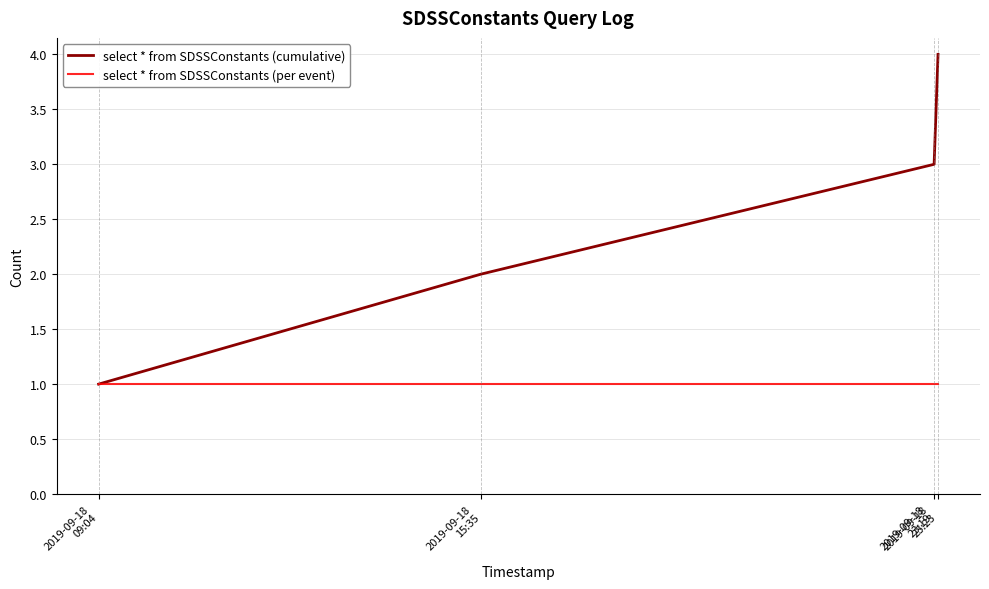

Is the value of select * from SDSSConstants (per event) at 2019-09-18
23:19 greater than the value of select * from SDSSConstants (cumulative) at 2019-09-18
23:23?

No